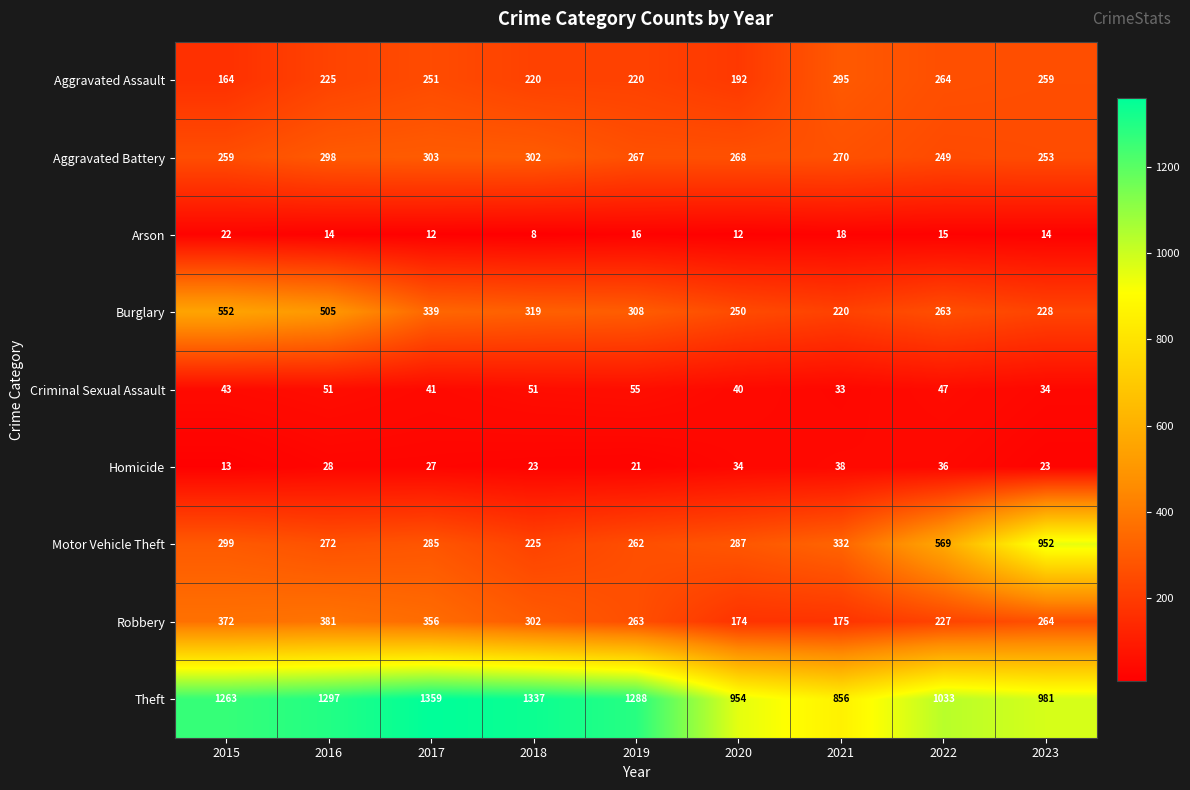

What is the average value of the Aggravated Assault series?

232